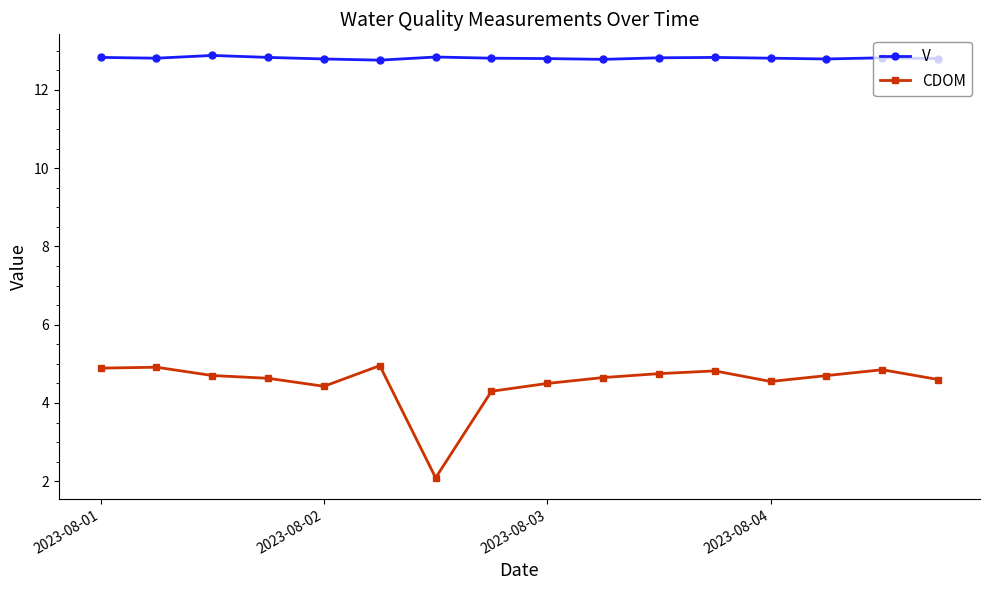

What are all the series names shown in the legend?

V, CDOM